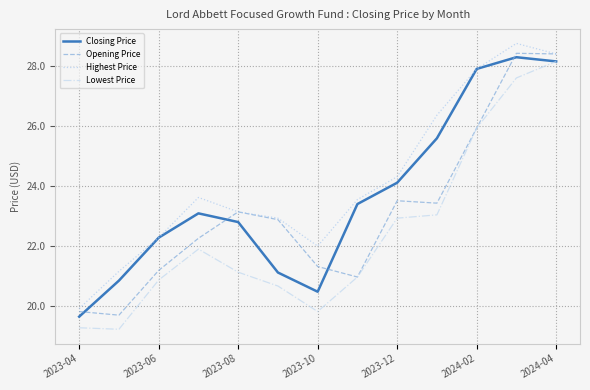

Which series has the largest total across all categories?

Highest Price